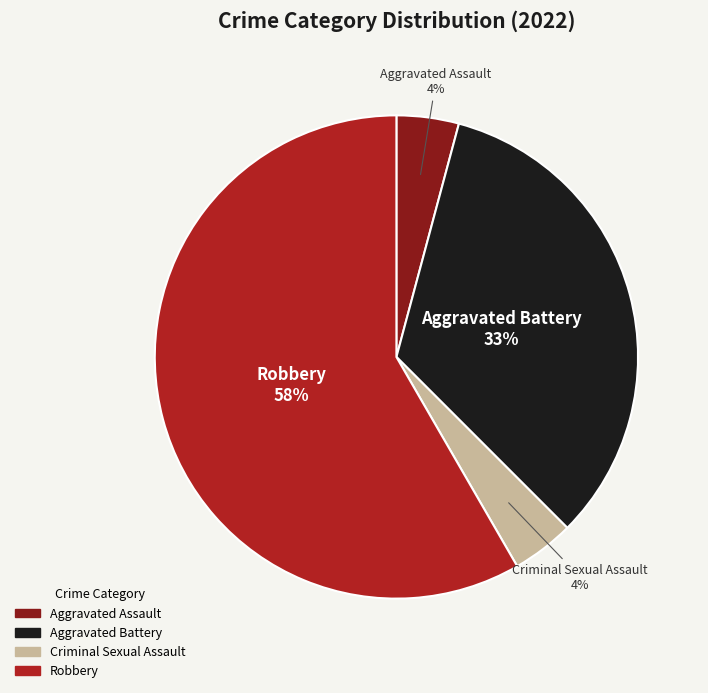

To the nearest percent, what is the average slice percentage?

25%